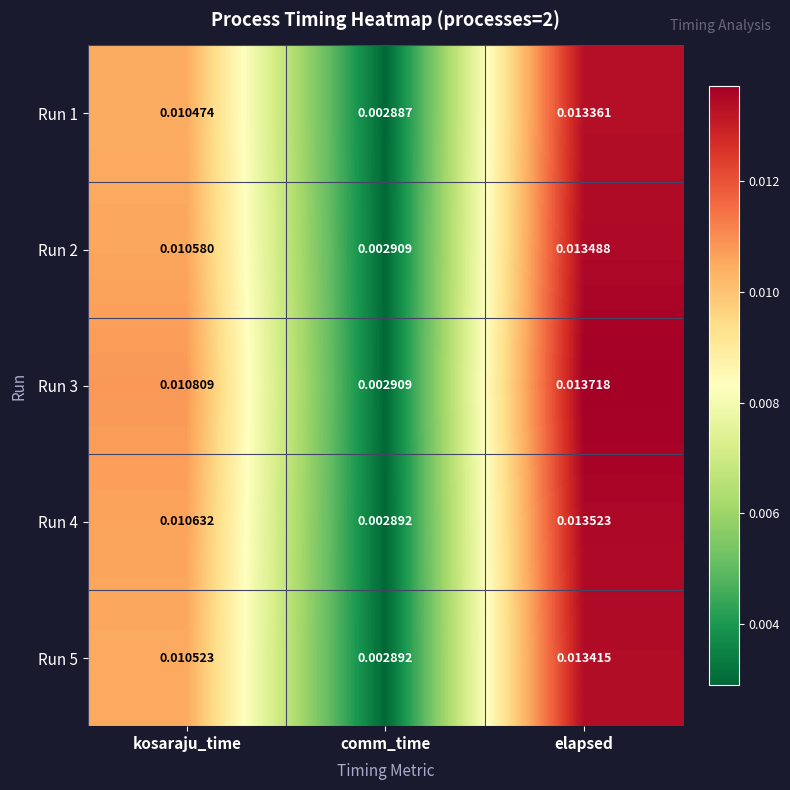

At which label is Run 2 closest to 0?

comm_time